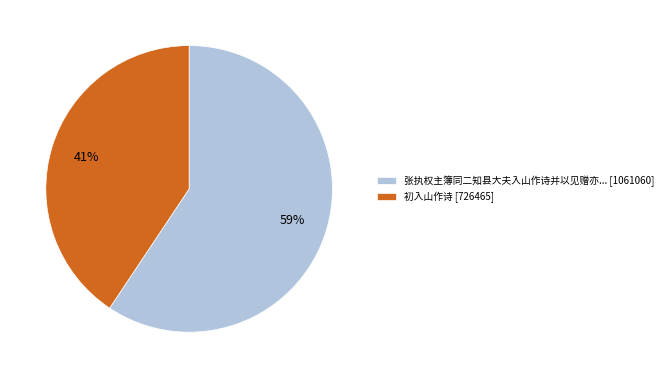

How many segments does this pie chart have?

2